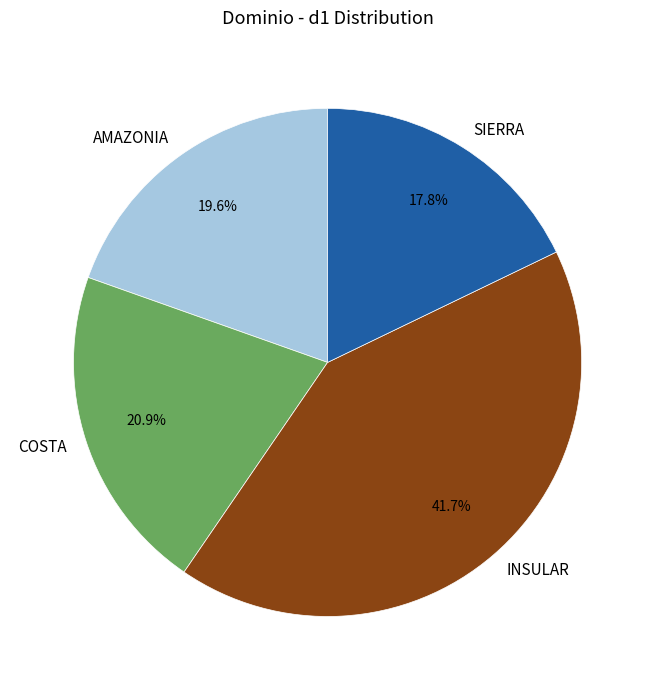

Combined, what portion of the pie is SIERRA and AMAZONIA?

37.4%